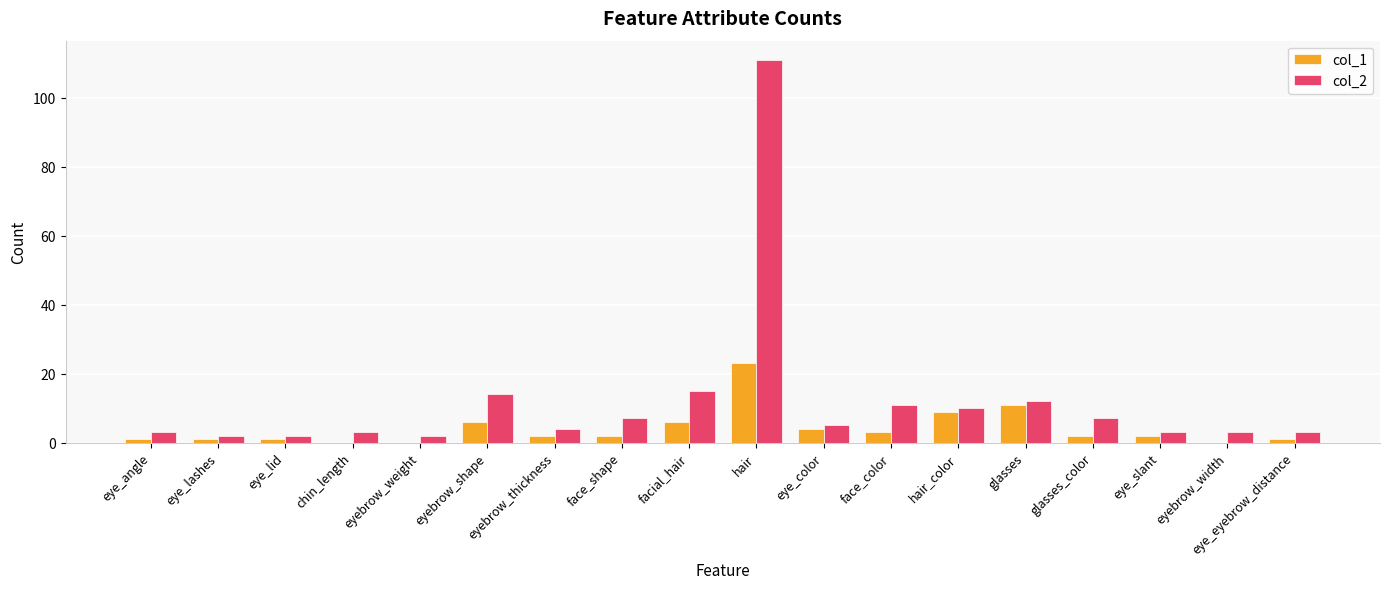

What is the maximum value for col_1?

23